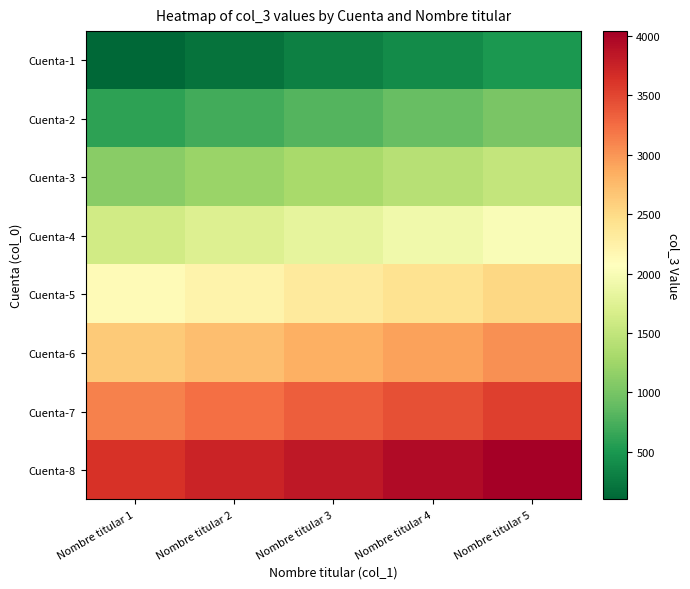

At how many categories does at least one series exceed 3649?

4